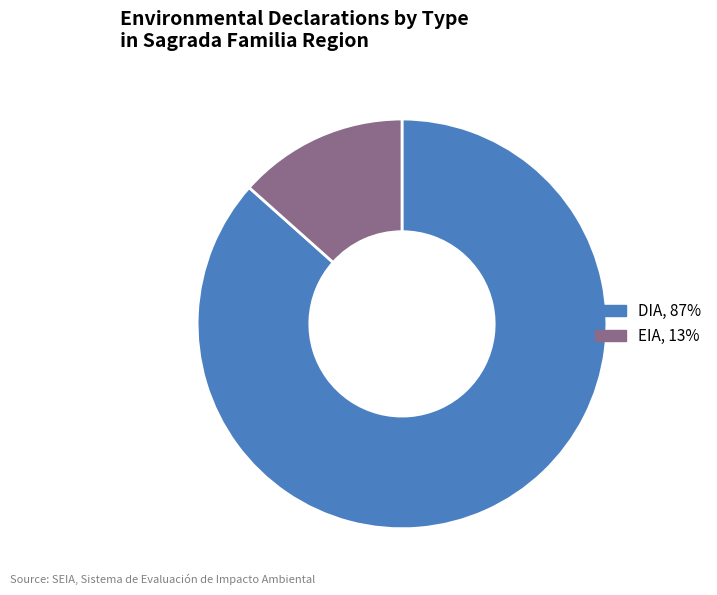

Is the sum of DIA and EIA greater than half?

Yes